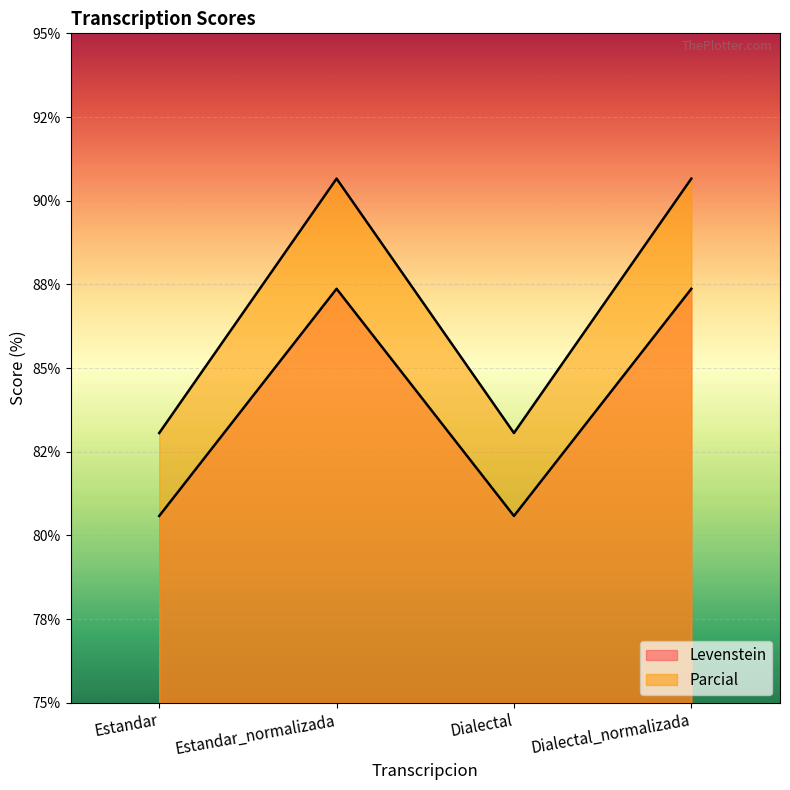

In Parcial, how many points are lower than both neighbors (excluding endpoints)?

1